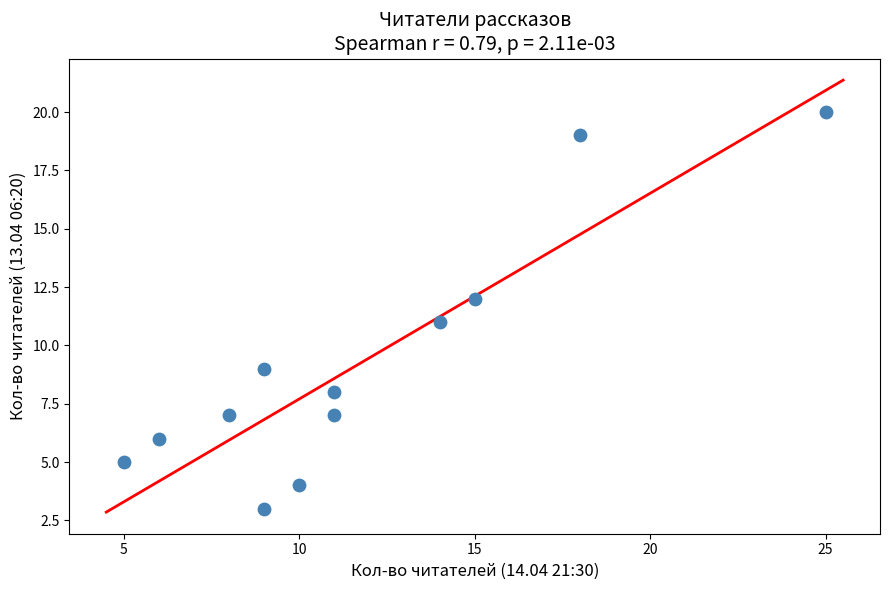

What is the range of X values (max minus min)?

20